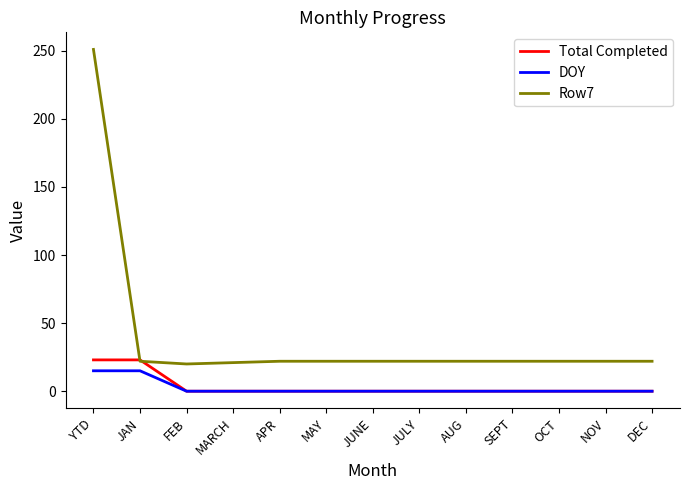

True or false: Row7 has a value of 22 at DEC.

True